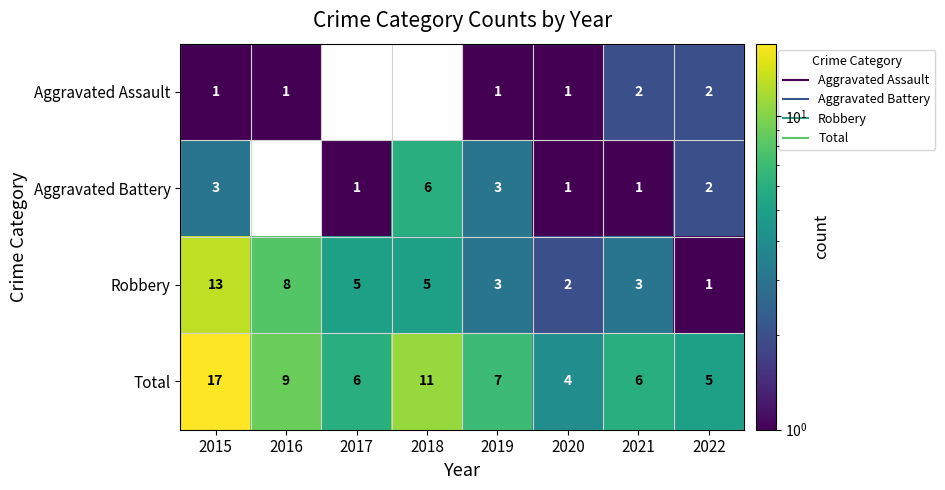

At which category is the sum across all series the highest?

2015